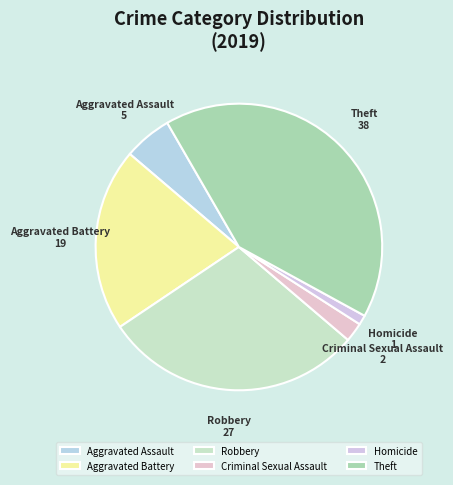

Is there a majority slice in this chart?

No